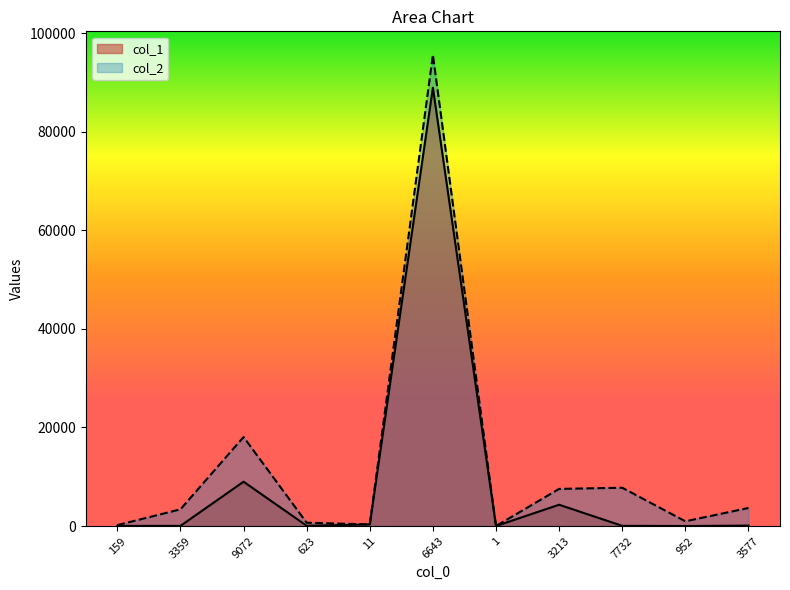

At which category is the sum across all series the highest?

6643